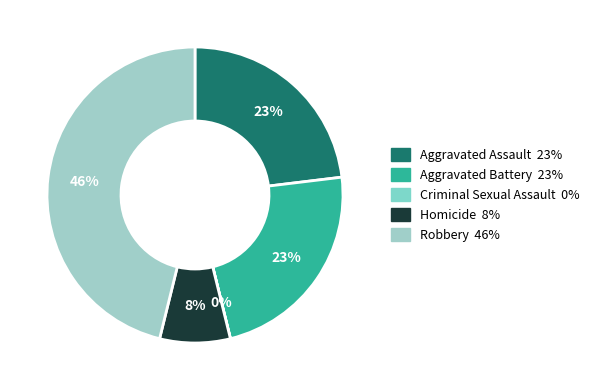

Does Aggravated Assault account for over 50% of the chart?

No